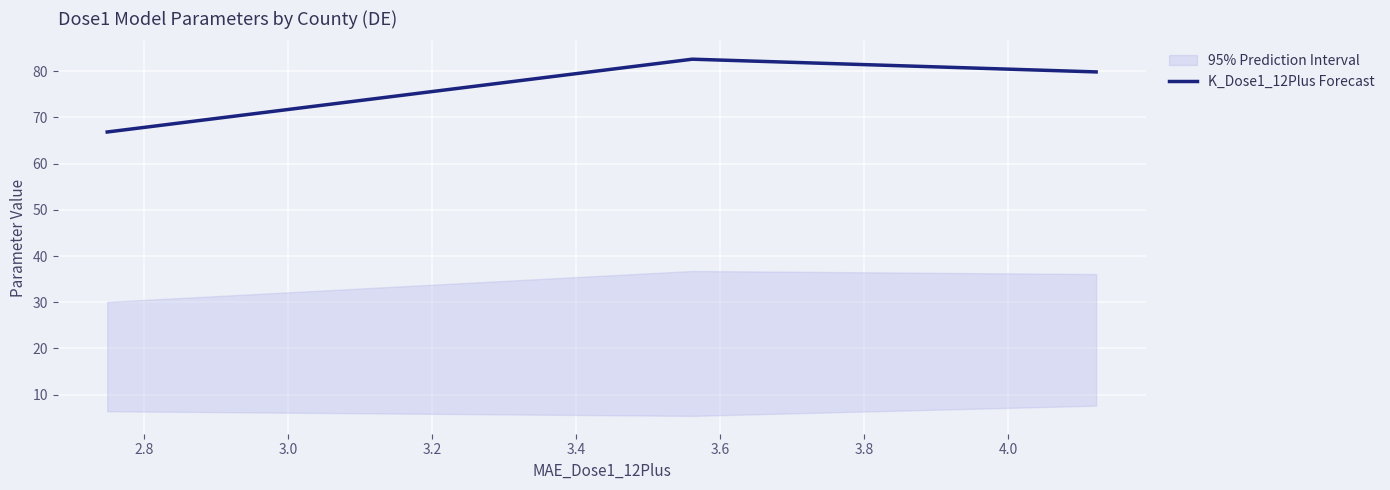

How many values in the K_Dose1_12Plus Forecast series exceed 79?

2